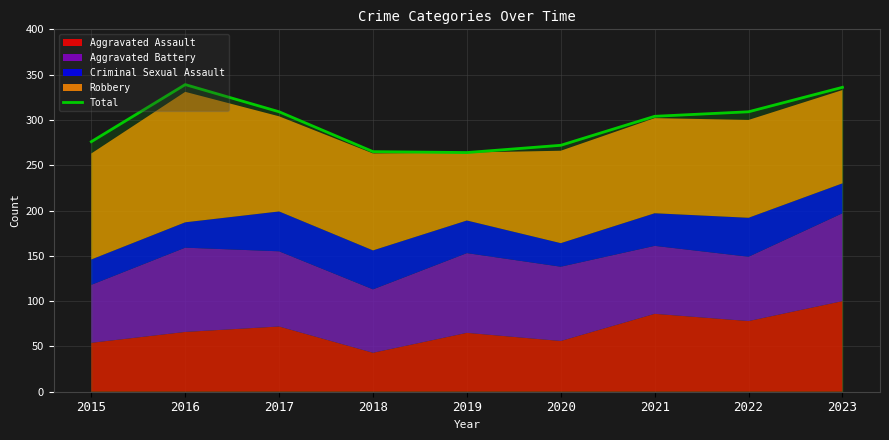

What is the value of the 7th point from the left?

304